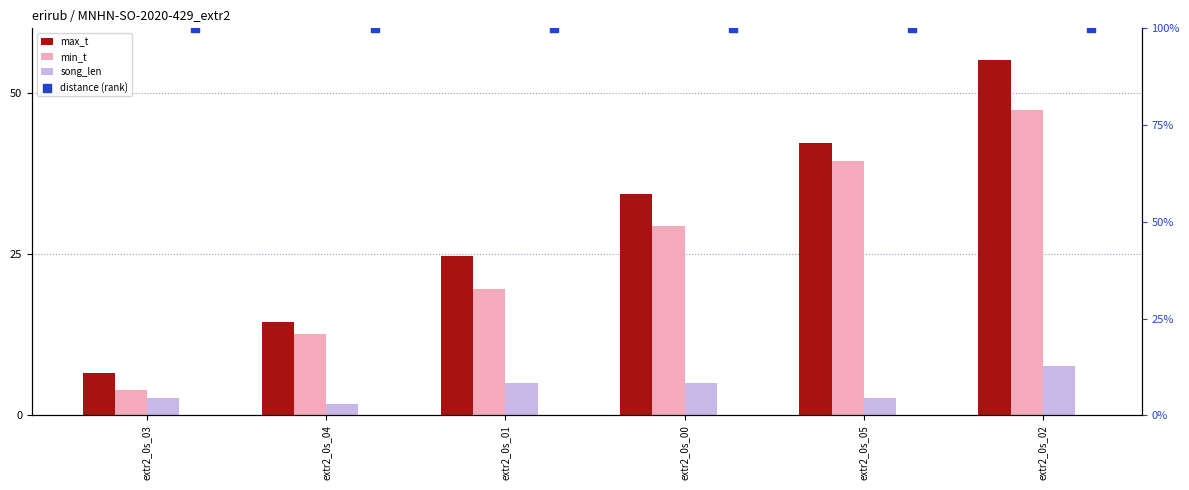

Which series has the largest Y range (max minus min)?

max_t